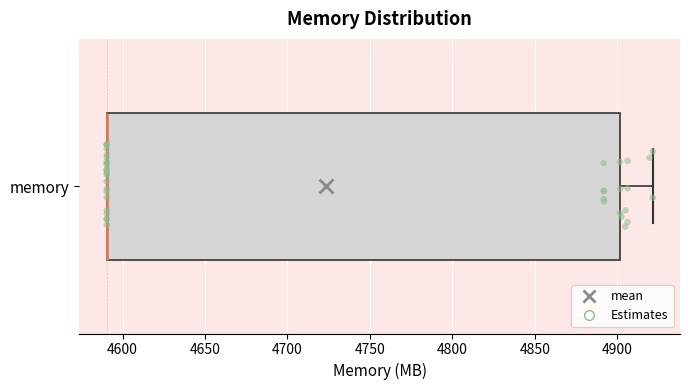

Transcribe this box plot: give where the median line is, the range the box spans, and where the two whiskers end, as read against the x-axis. The values are not printed on the chart, so give them approximately, as read against the axis.

median 4590 (drawn on the box's left edge), box 4590 to 4900, whiskers 4590 to 4920